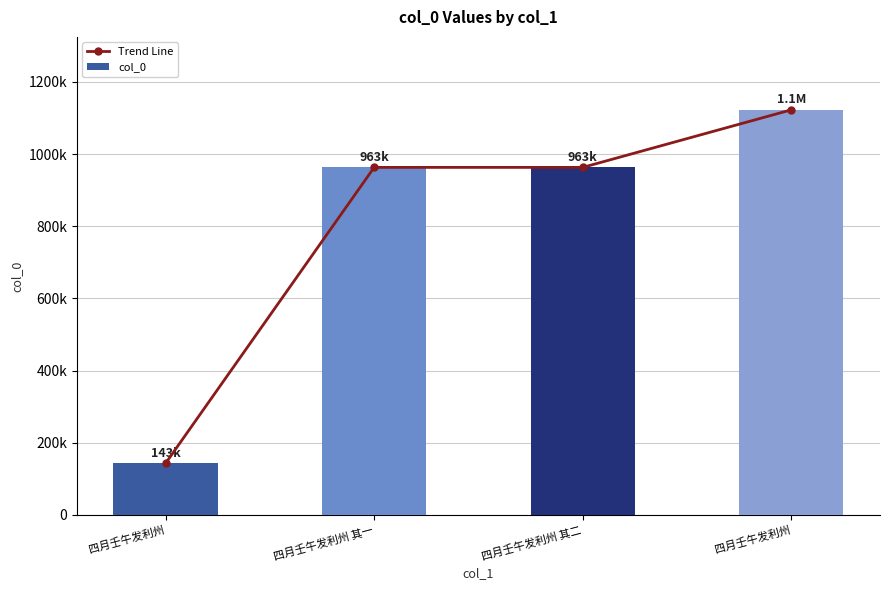

What is the difference between the second highest and minimum values in the Trend Line series?

820215